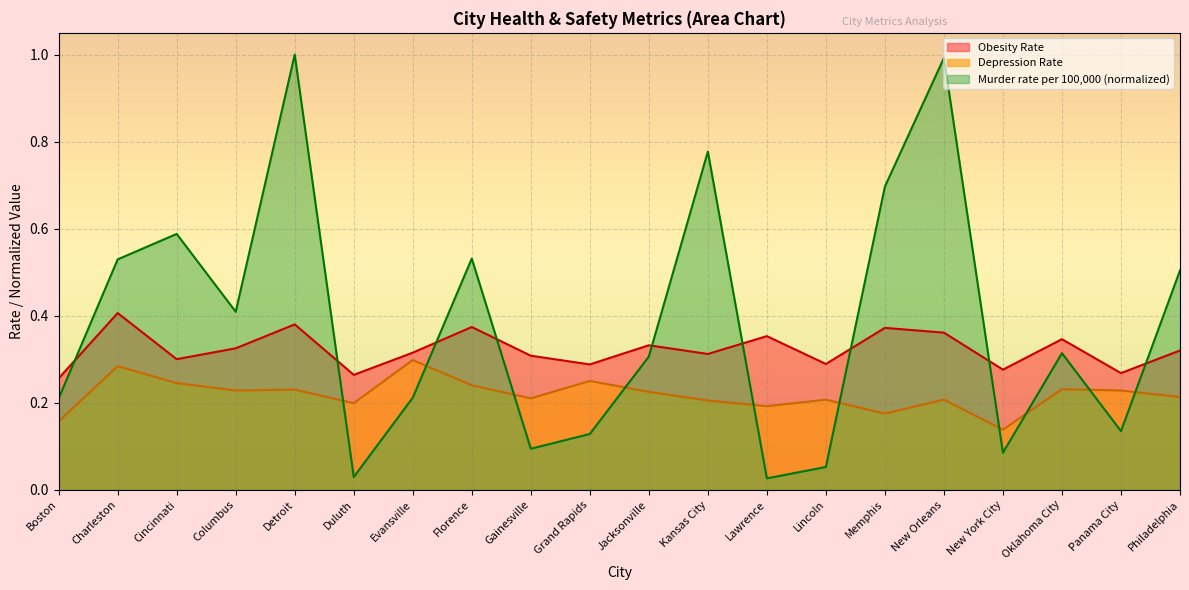

How many lines are shown in the chart?

3